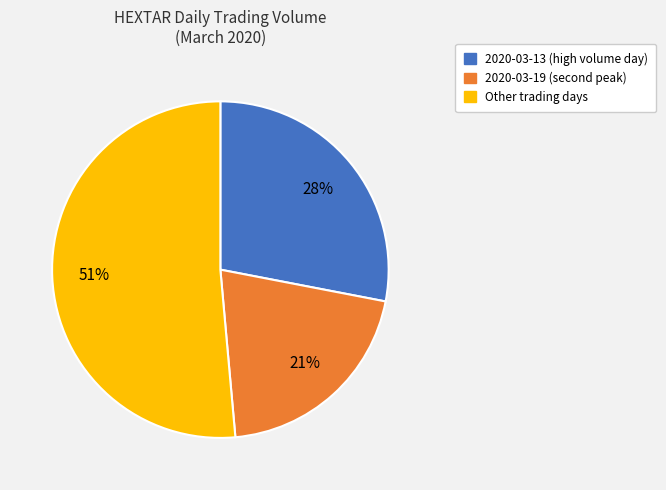

To the nearest percent, what is the average slice percentage?

33%